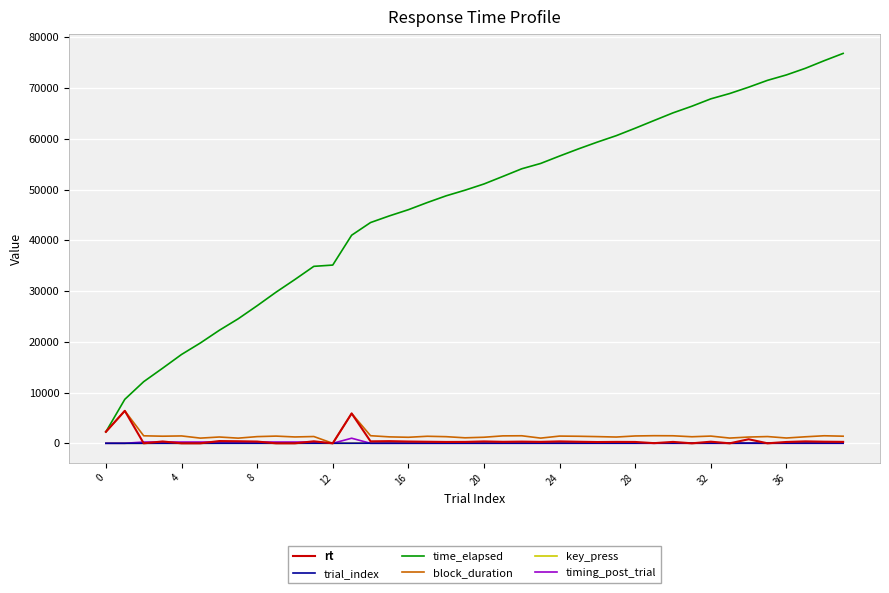

What is the difference between the second highest and second lowest values in the trial_index series?

37